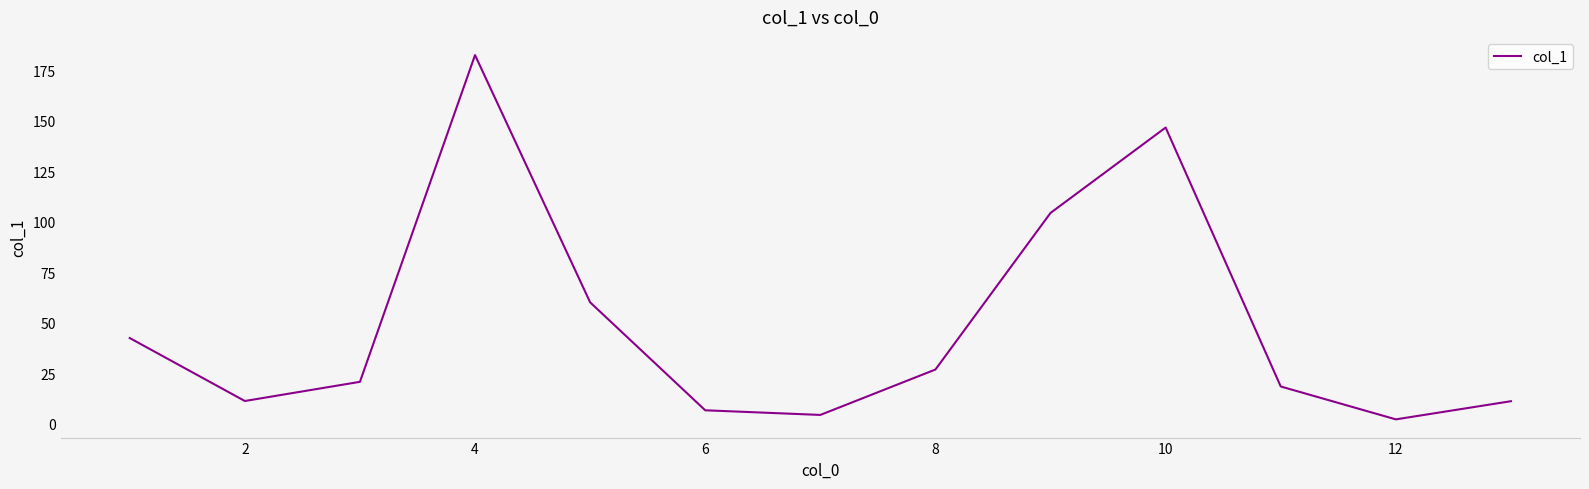

What is the greatest value displayed?

182.6